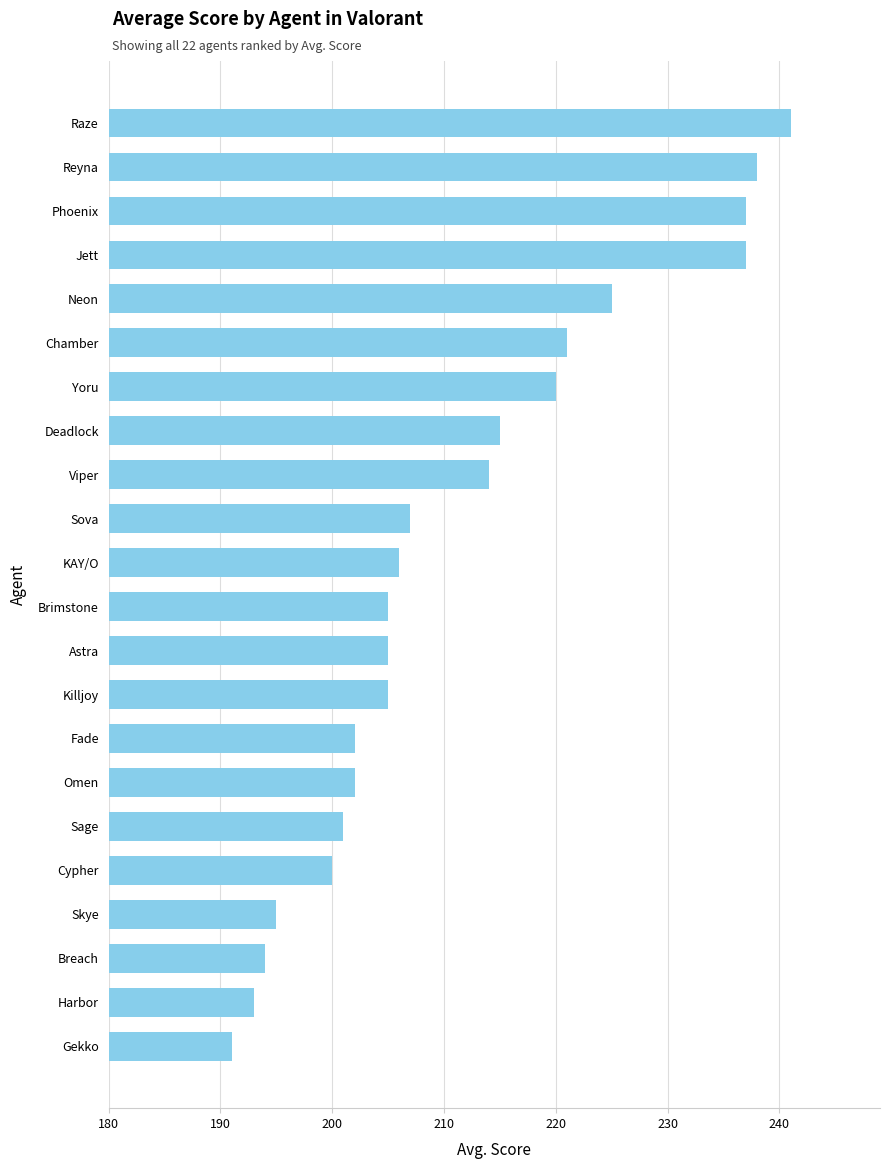

How many values are below 206?

11